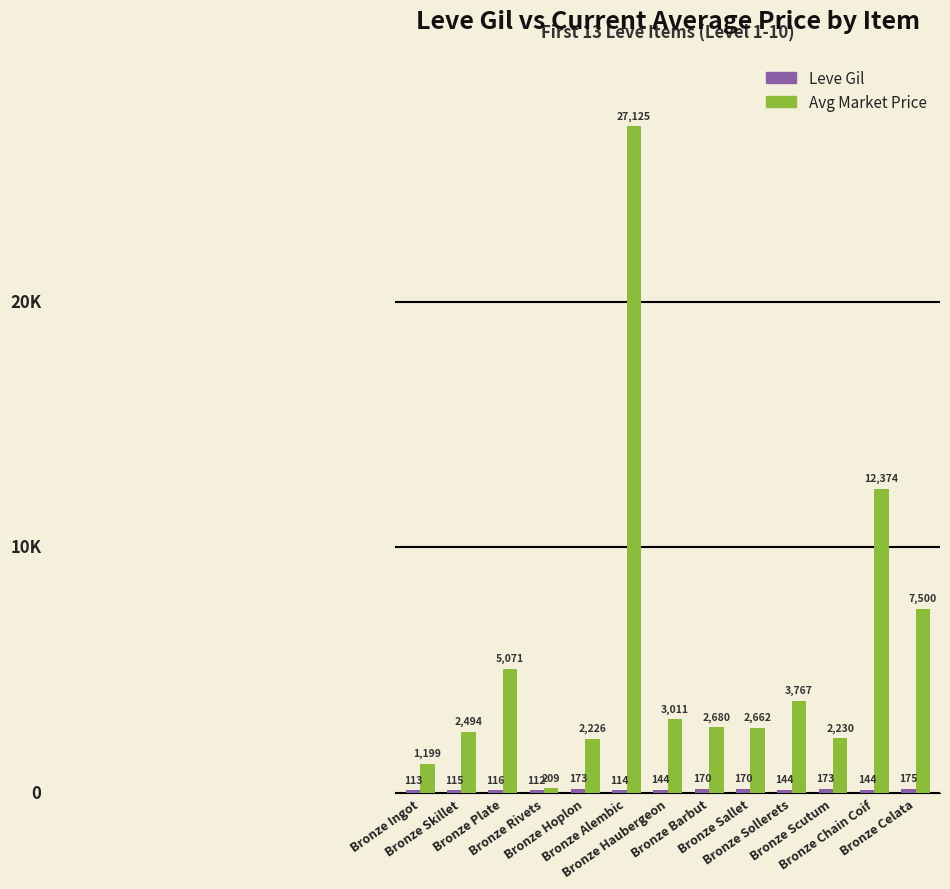

What is the label of the 12th bar from the left?

Bronze Chain Coif